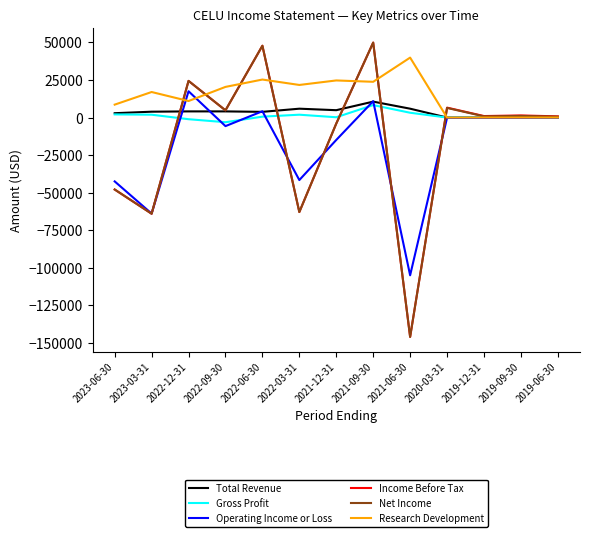

The Income Before Tax series shows 49900 at 2021-09-30. True or false?

True